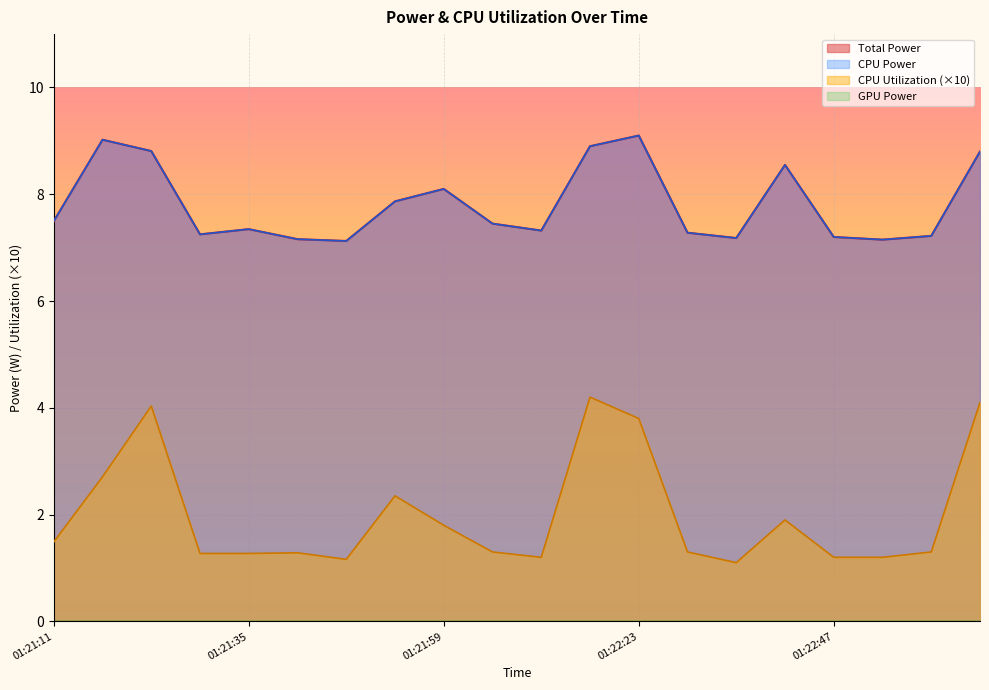

True or false: CPU Power and CPU Utilization intersect in this chart.

False